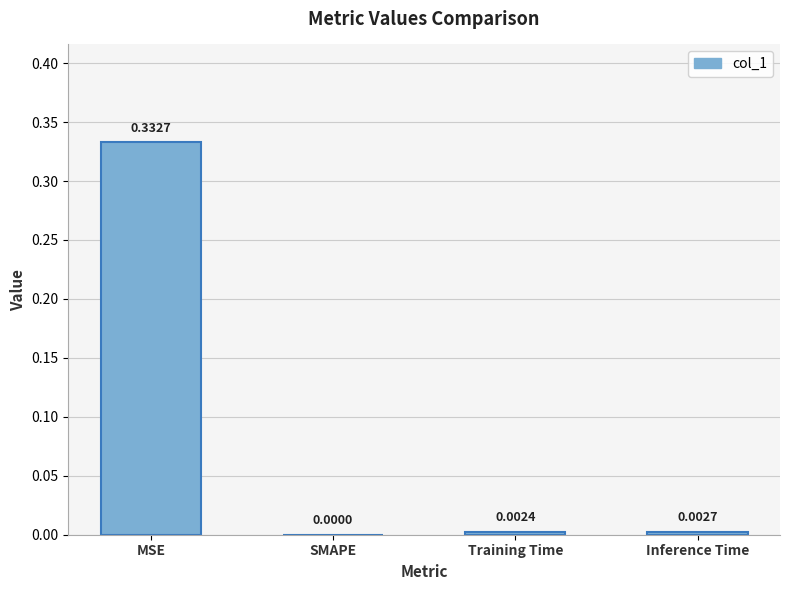

What is the change in value from MSE to Training Time?

-0.3